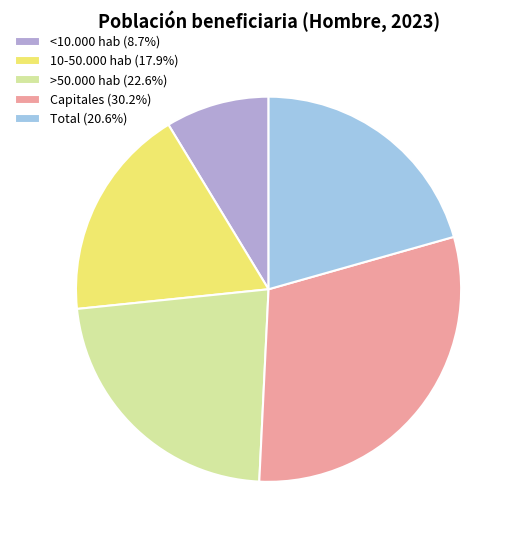

Is there any slice that represents more than half of the pie?

No